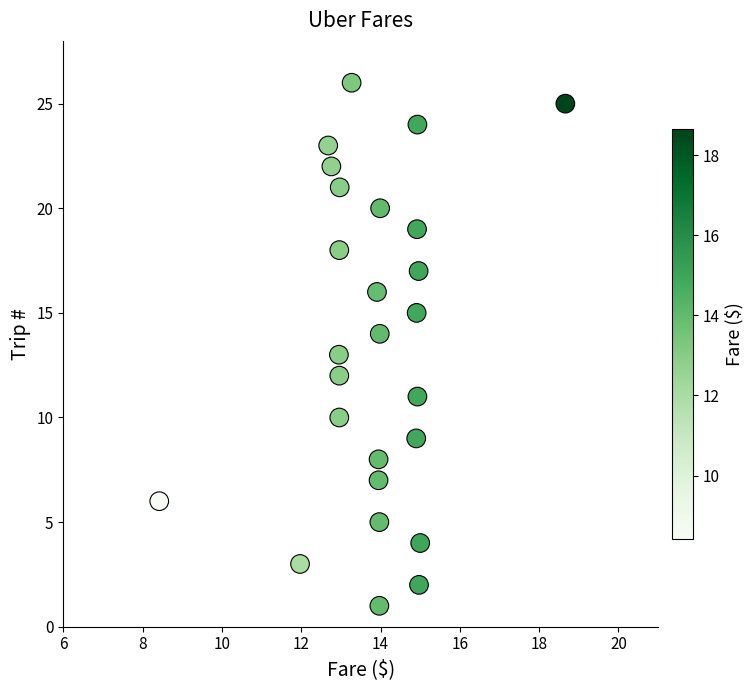

What is the range of Y values (max minus min)?

25